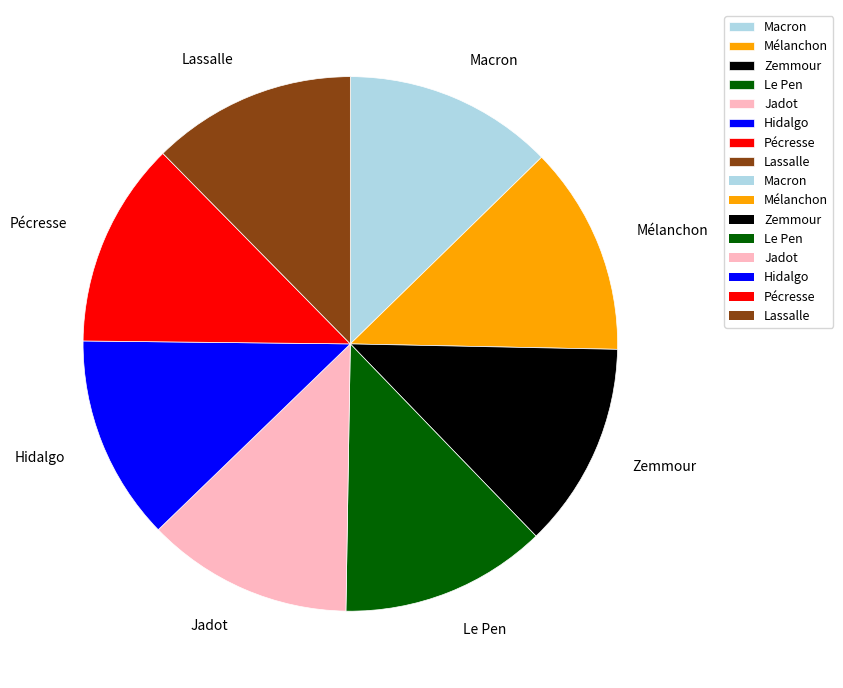

The Mélanchon slice represents 13% of the pie. True or false?

True